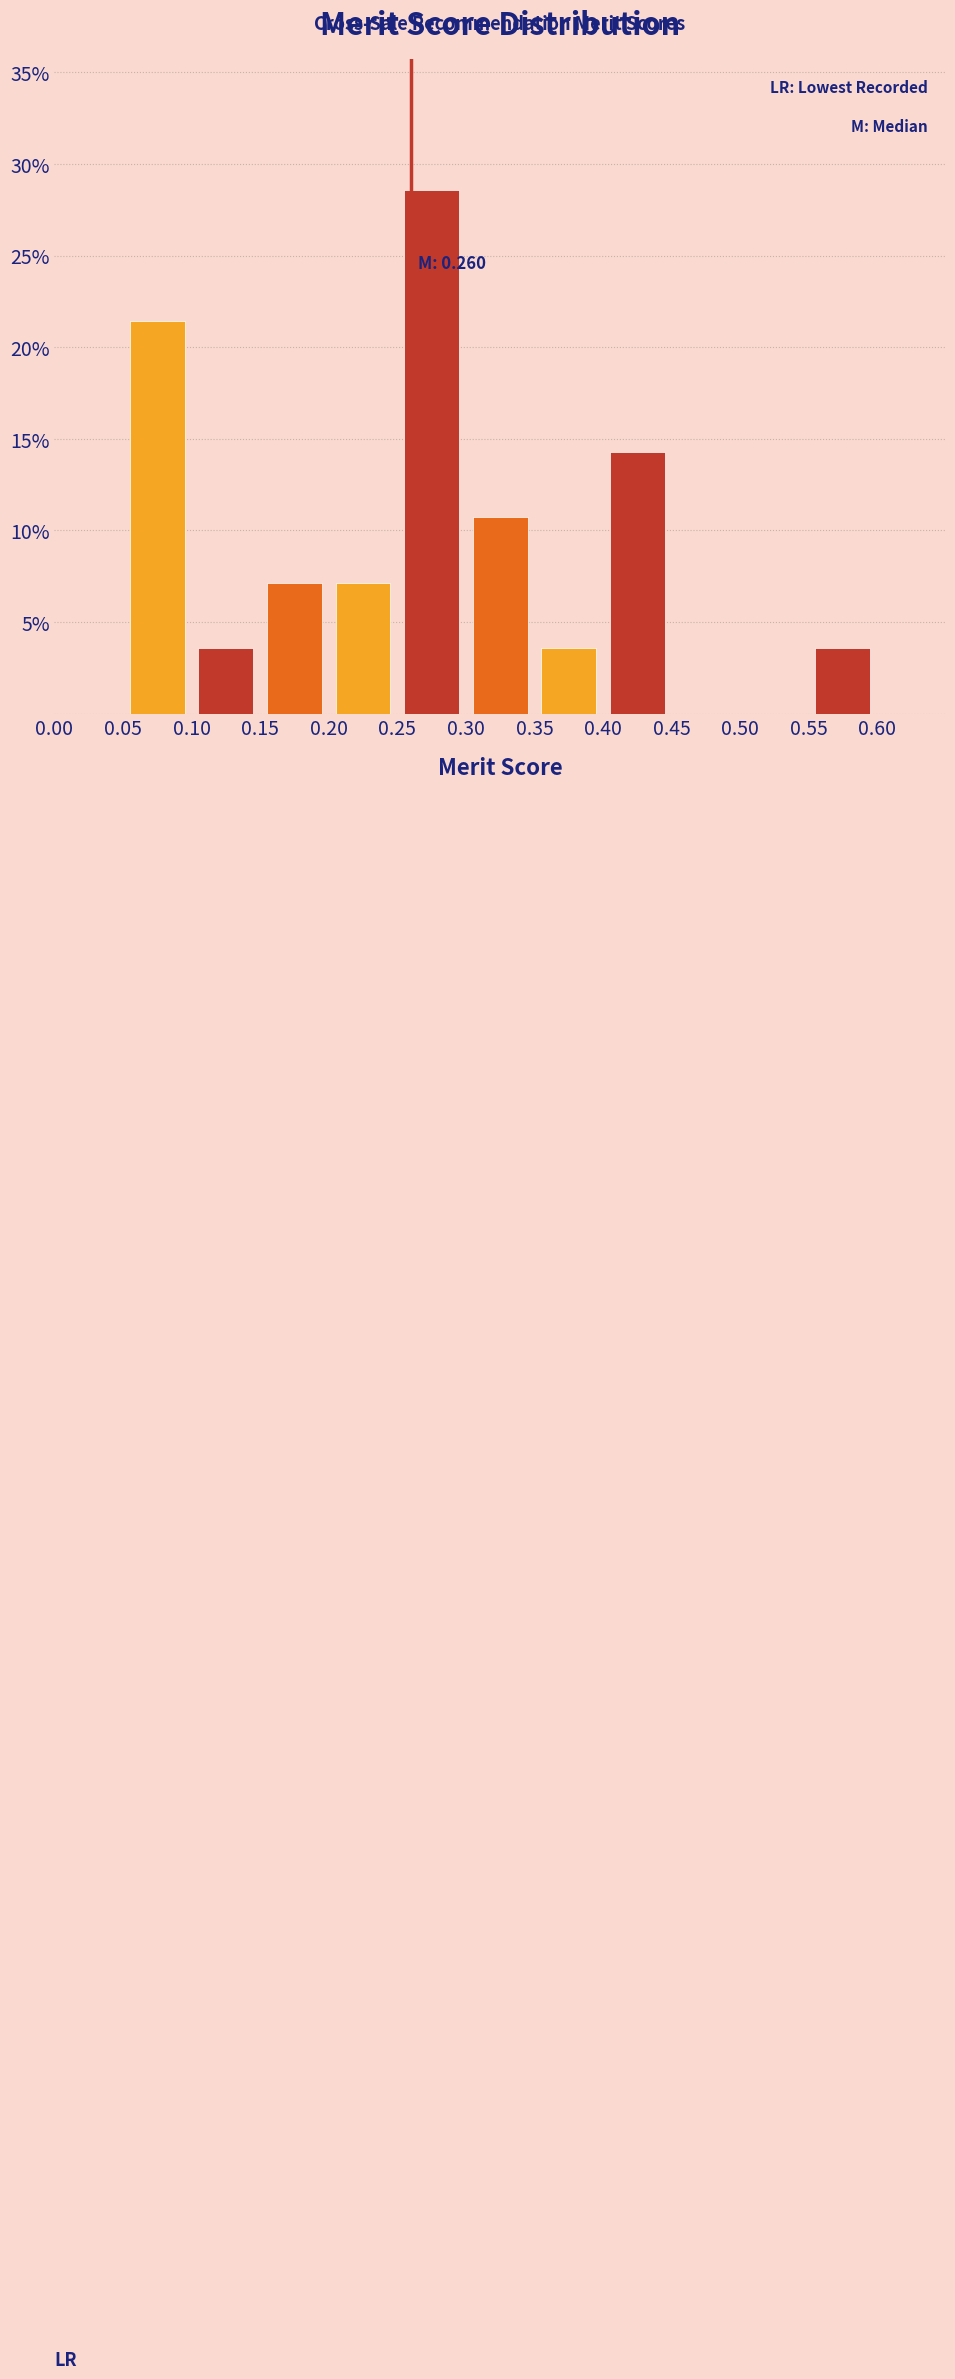

Over which range of the x-axis is the bar tallest?

0.25 to 0.30